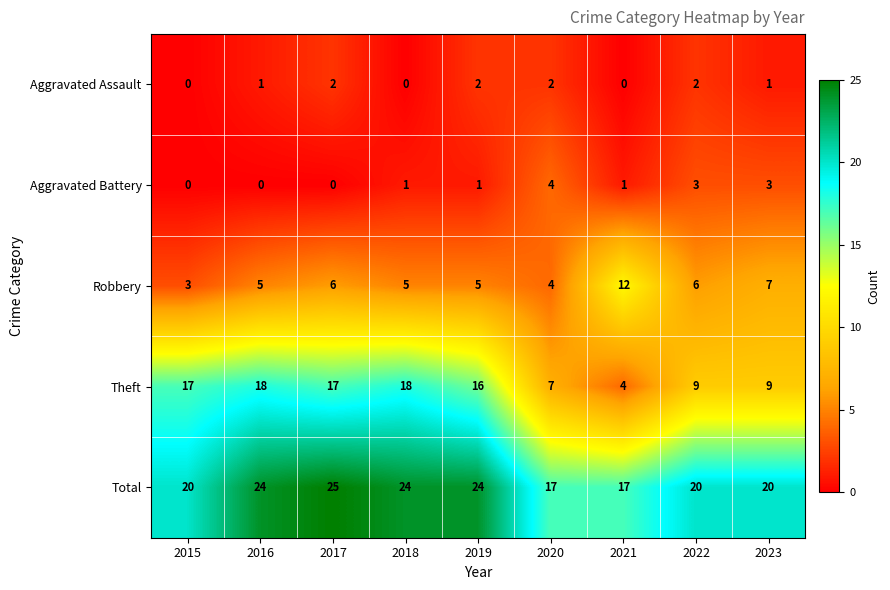

Is it true that Aggravated Assault equals 1 at 2023?

True